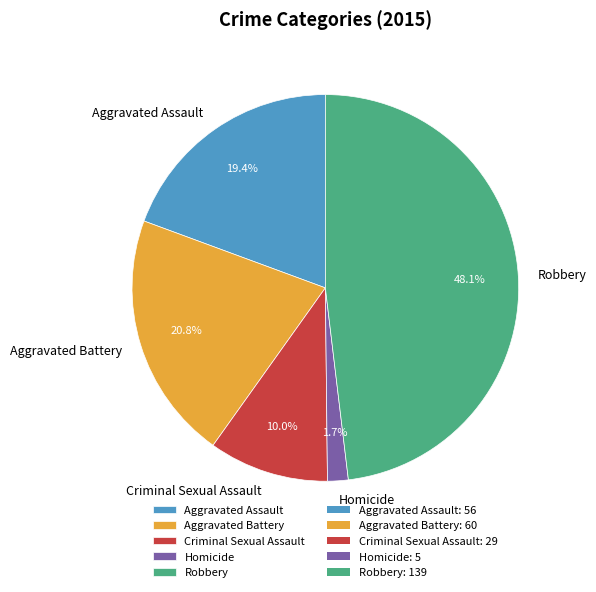

To the nearest percent, what percentage of the pie is Aggravated Battery?

21%